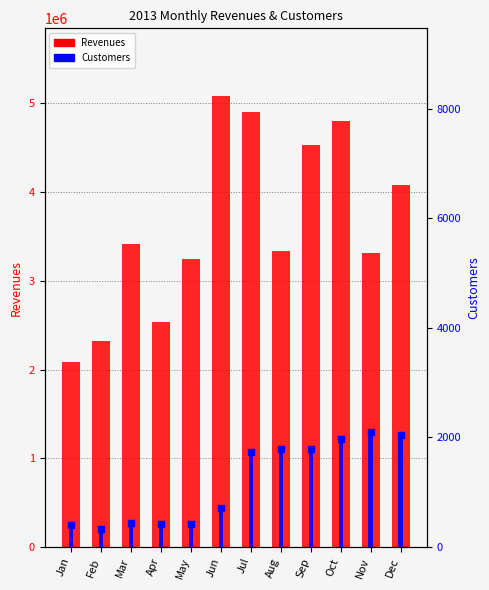

What is the total value across all series at Apr?

2533122